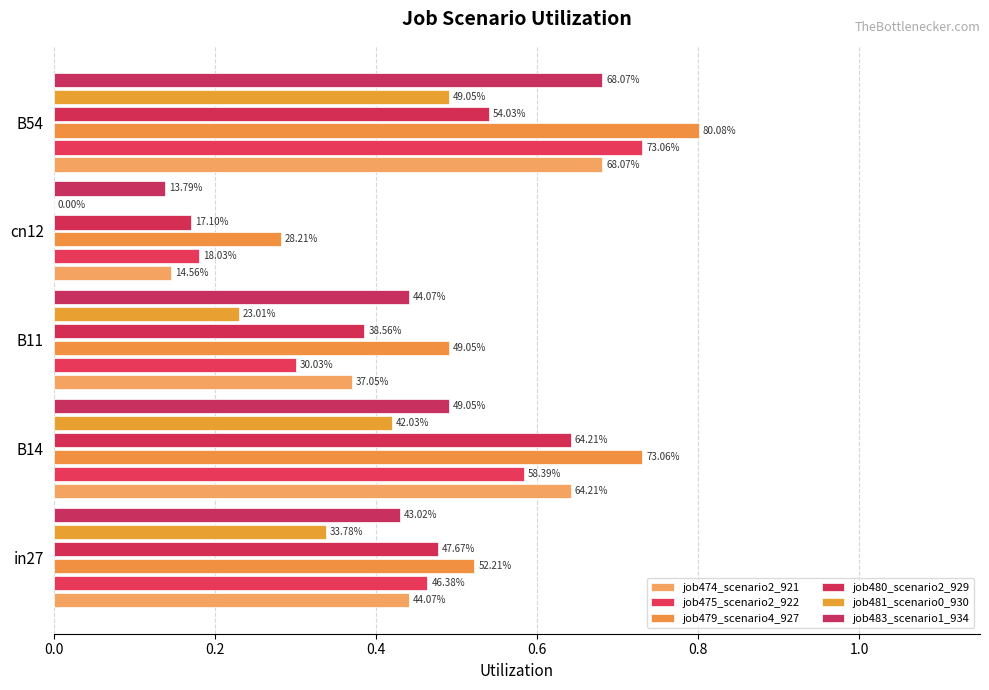

At how many categories does at least one series exceed 0?

5